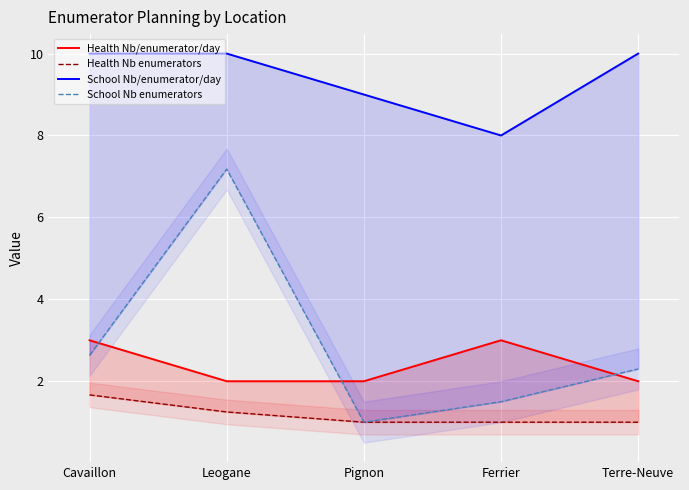

True or false: School Nb/enumerator/day has more than 0 interior local peaks.

False